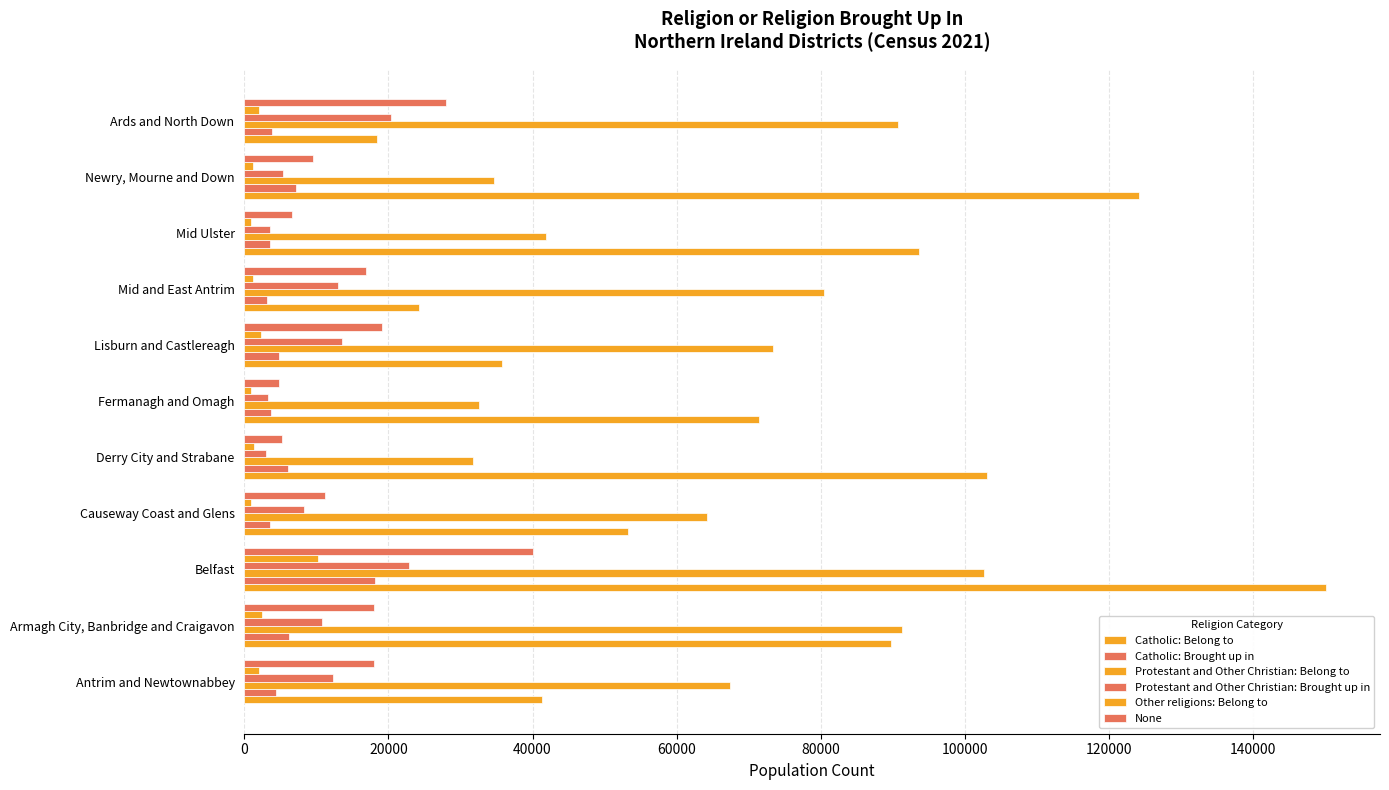

Which series has the largest total across all categories?

Catholic: Belong to